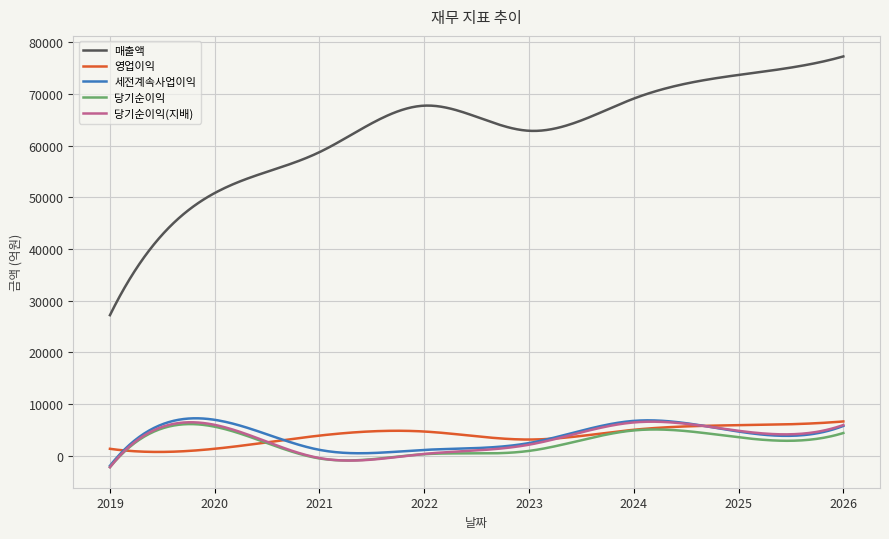

What is the highest value of the 당기순이익(지배) series?

6581.5